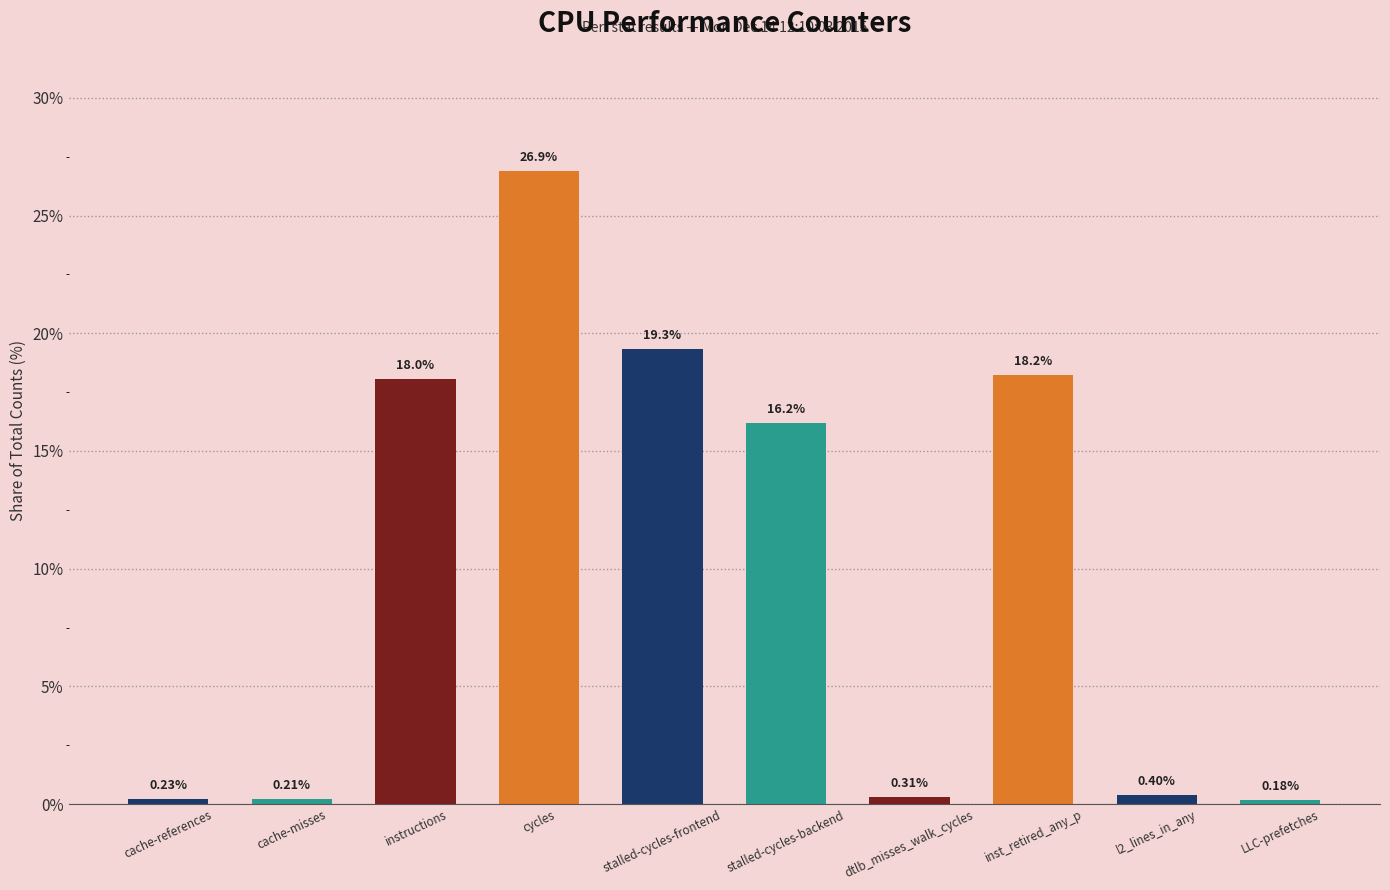

What position from the left is cache-misses?

2